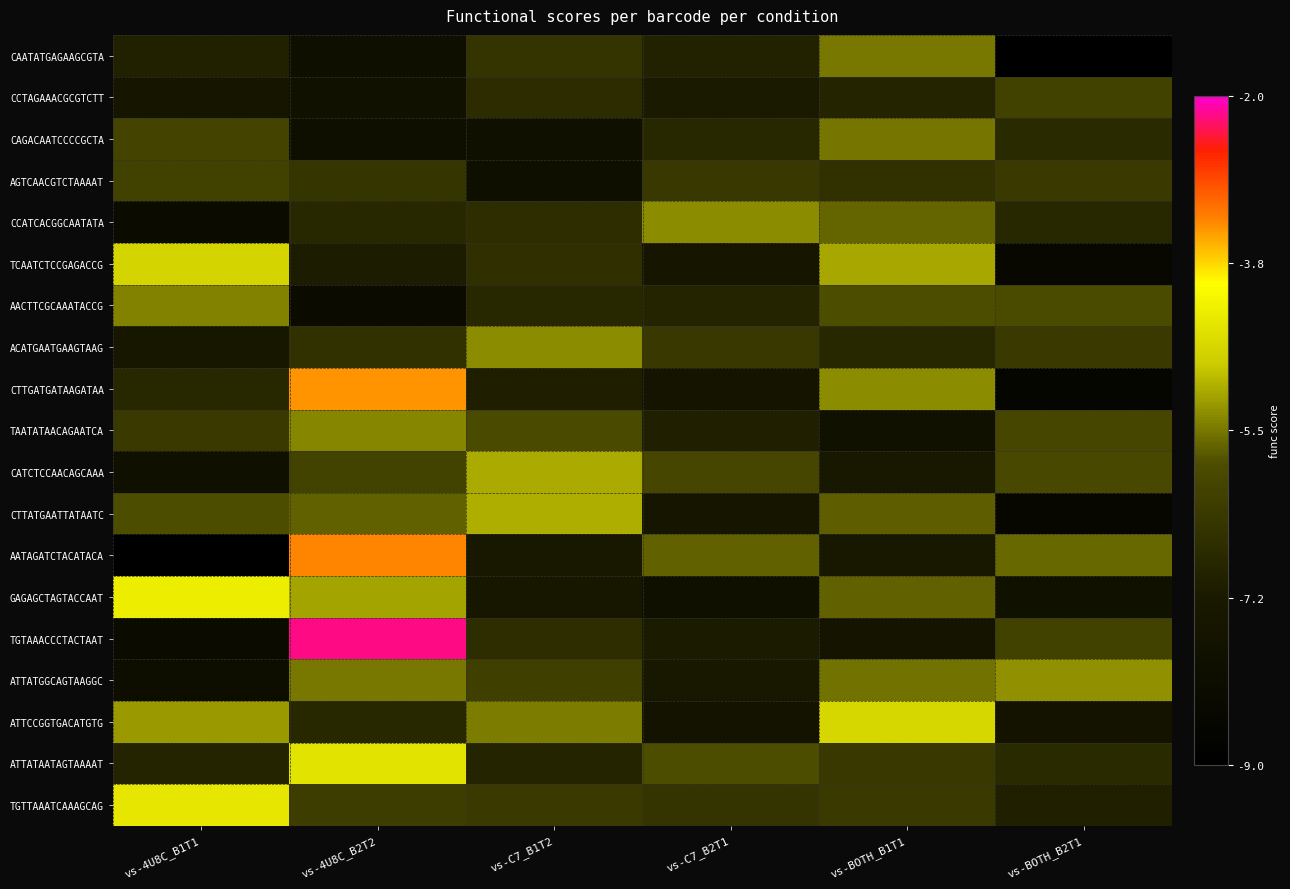

What is the difference between the highest and lowest values at vs-C7_B1T2?

2.9